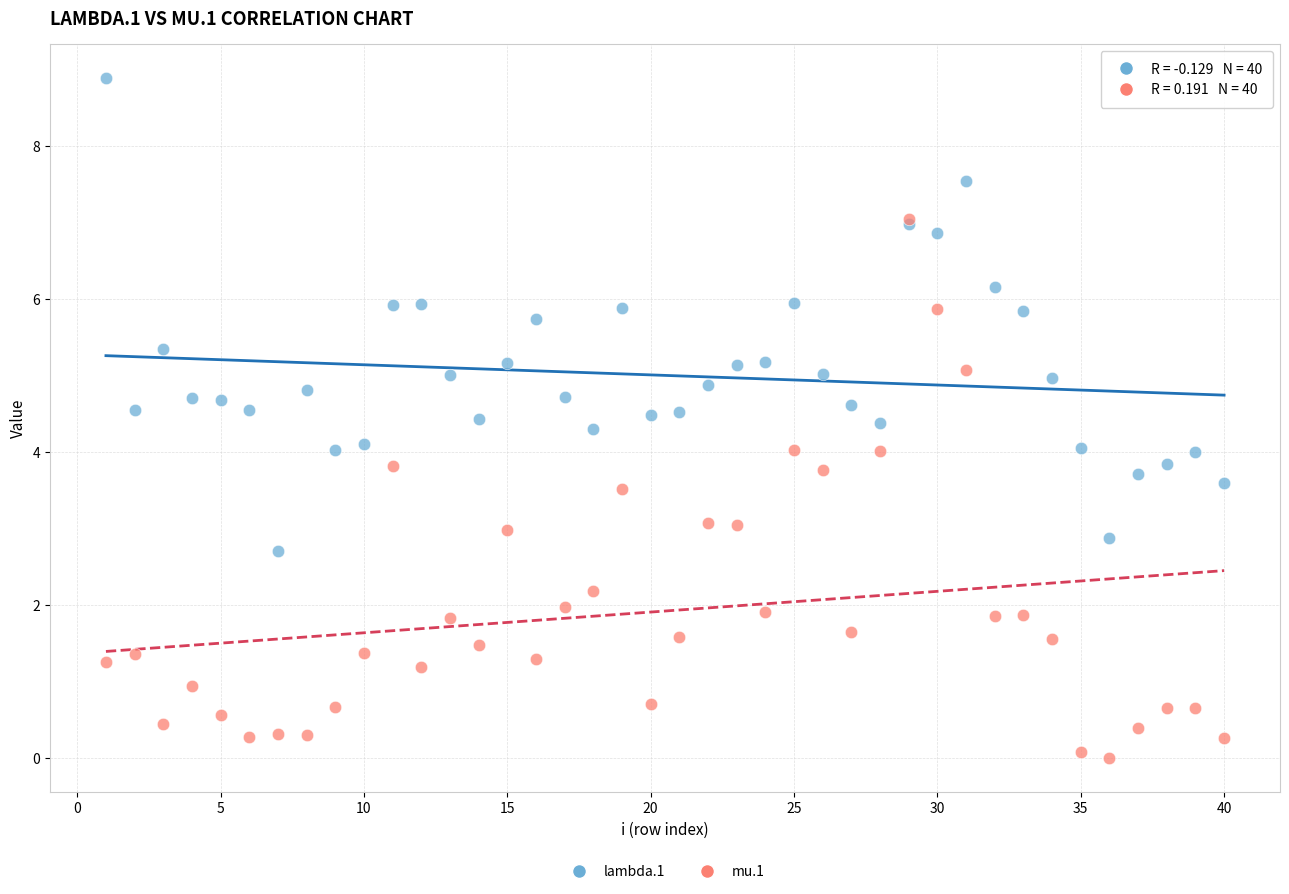

Which series has the largest Y range (max minus min)?

mu.1